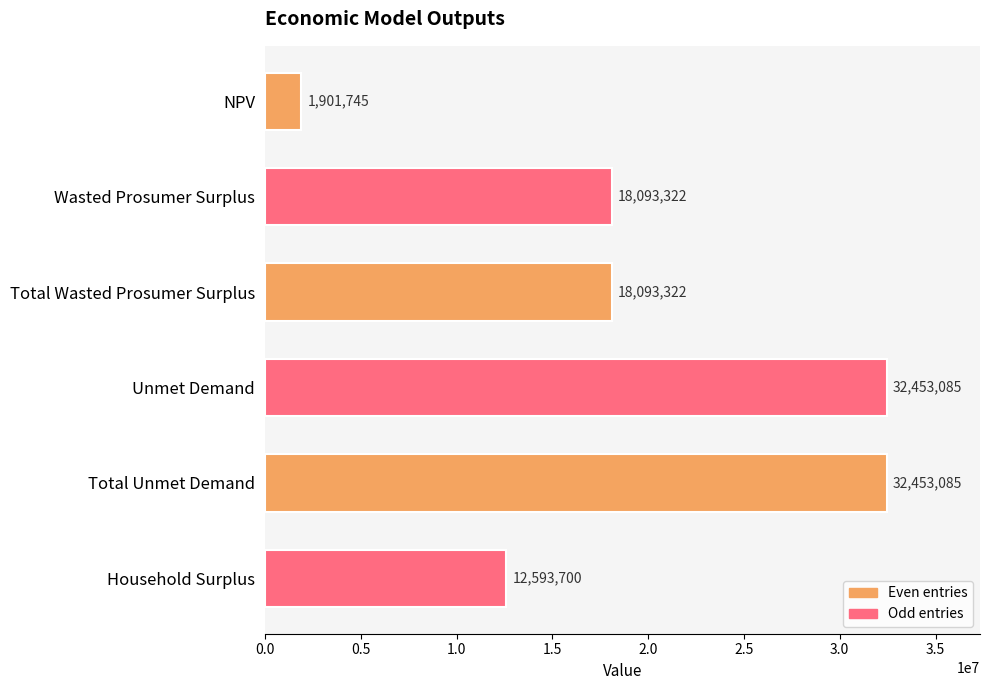

The chart shows a value of 32453085.2 at Unmet Demand. True or false?

True